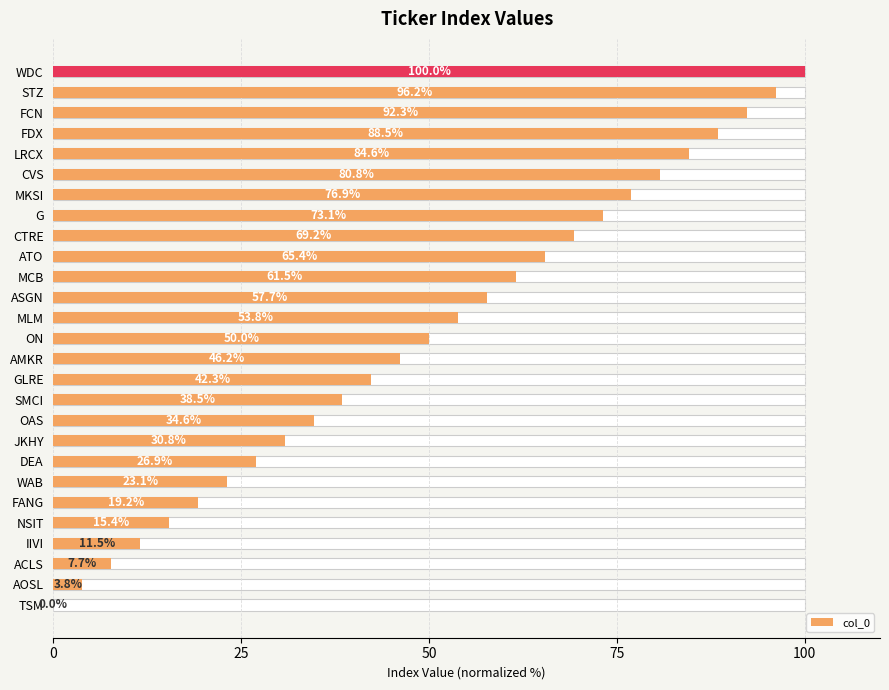

How many series are shown in this chart?

1